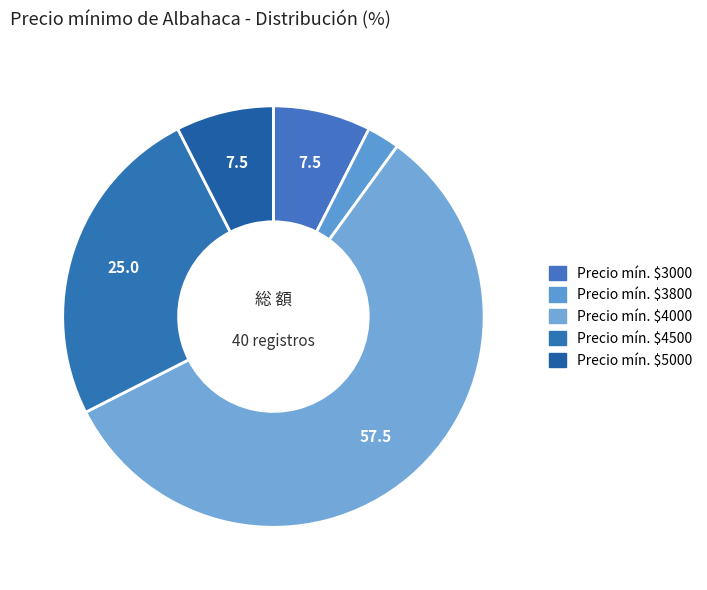

Count the number of slices in the pie.

5